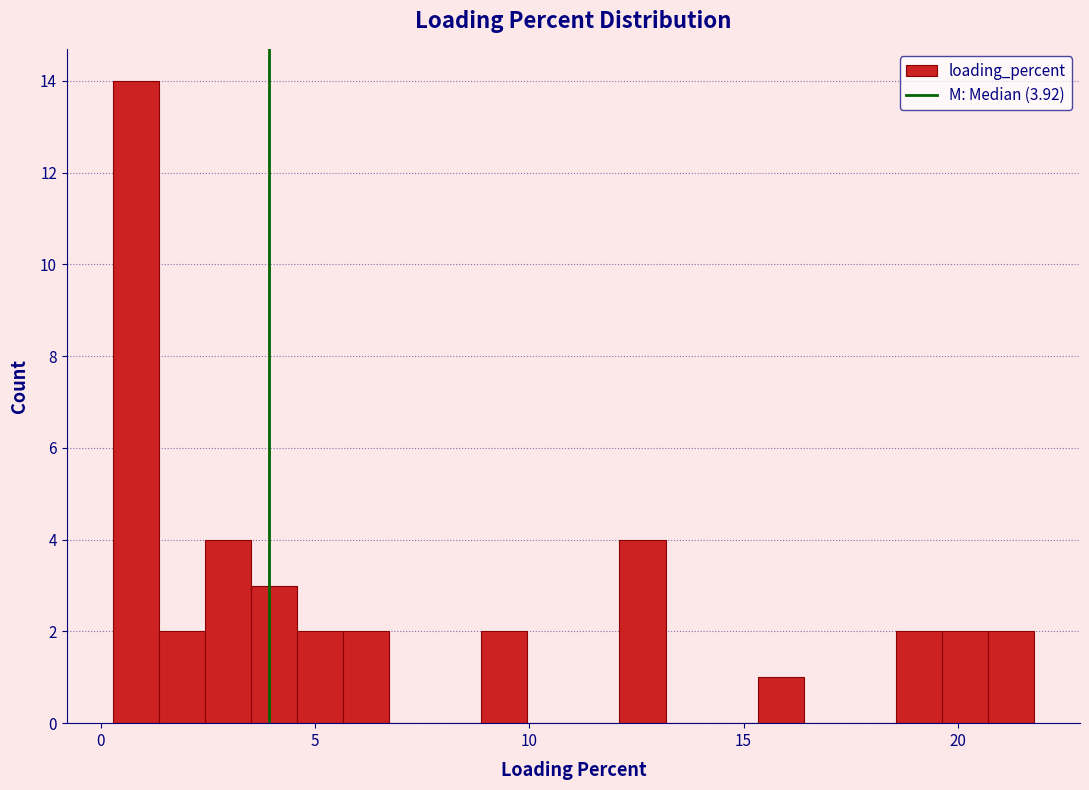

Read against the x-axis, roughly where is the centre of the tallest bar?

1.0